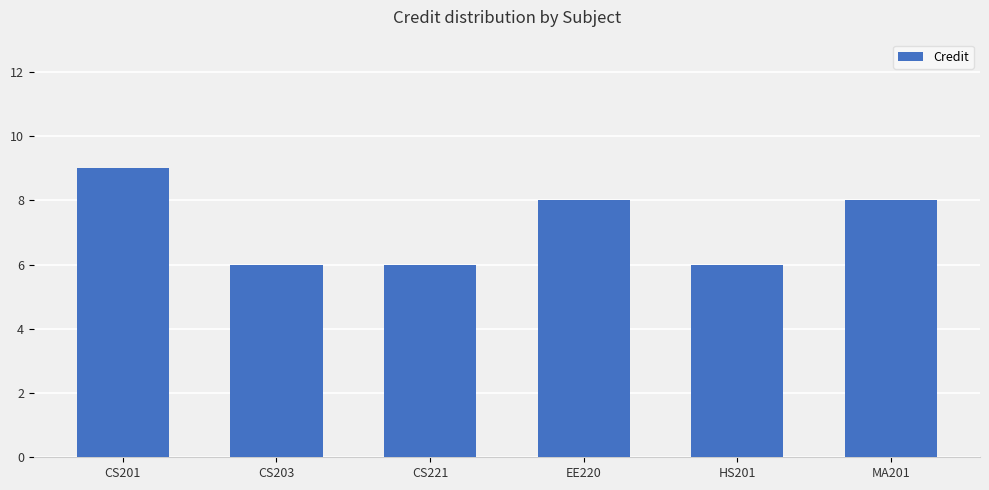

What is the change in value from CS201 to HS201?

-3